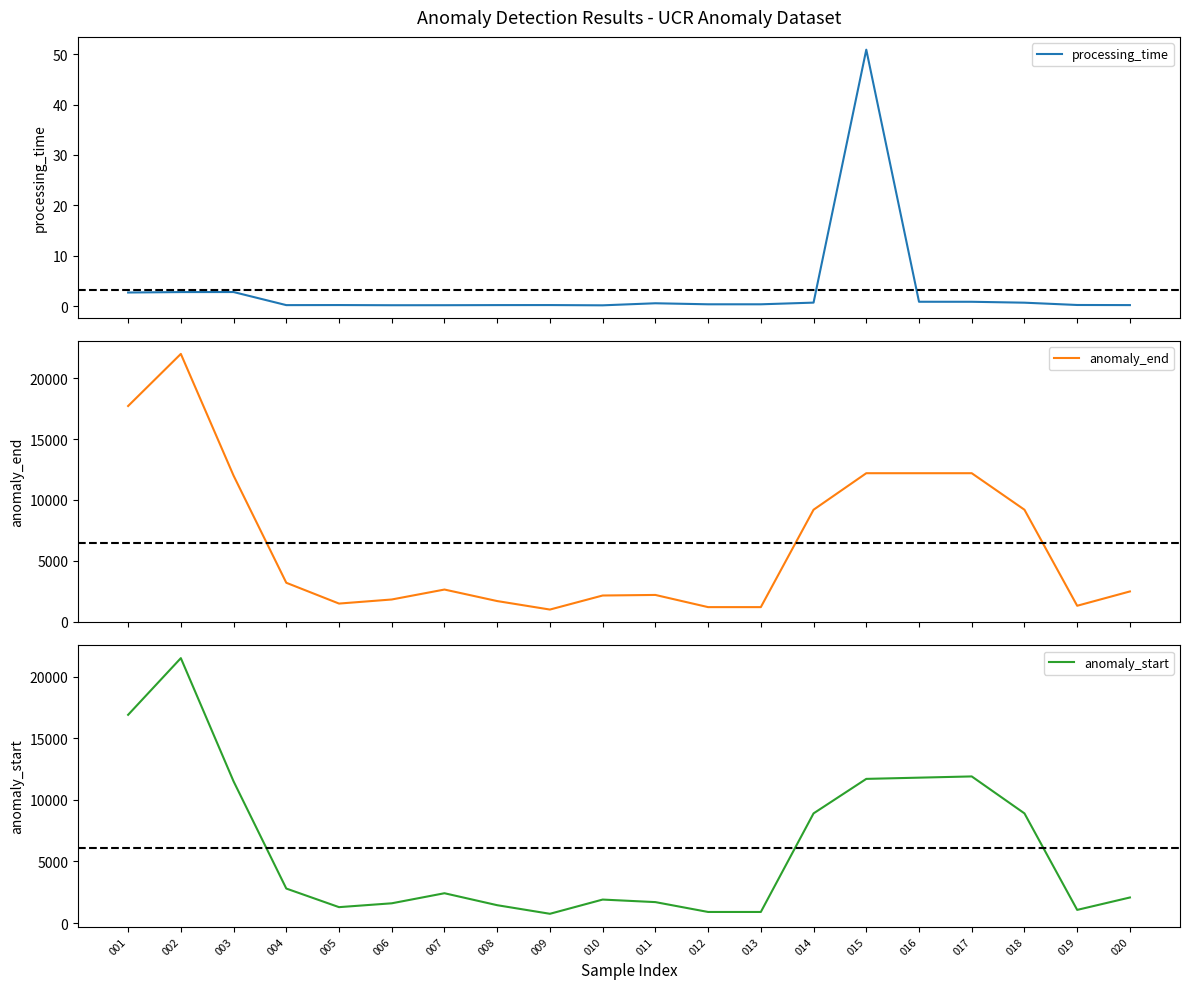

Reading left to right, what are all the values shown in this chart?

processing_time: 001=2.7	002=2.8	003=2.8	004=0.2	005=0.2	006=0.2	007=0.2	008=0.2	009=0.2	010=0.2	011=0.6	012=0.4	013=0.4	014=0.7	015=50.9	016=0.9	017=0.9	018=0.7	019=0.3	020=0.2
anomaly_end: 001=17720.0	002=22000.0	003=12000.0	004=3200.0	005=1492.0	006=1827.0	007=2644.0	008=1697.0	009=1000.0	010=2154.0	011=2200.0	012=1200.0	013=1200.0	014=9200.0	015=12200.0	016=12200.0	017=12200.0	018=9200.0	019=1312.0	020=2488.0
anomaly_start: 001=16900.0	002=21500.0	003=11500.0	004=2800.0	005=1291.0	006=1603.0	007=2420.0	008=1449.0	009=752.0	010=1906.0	011=1700.0	012=900.0	013=900.0	014=8900.0	015=11700.0	016=11800.0	017=11900.0	018=8900.0	019=1068.0	020=2075.0